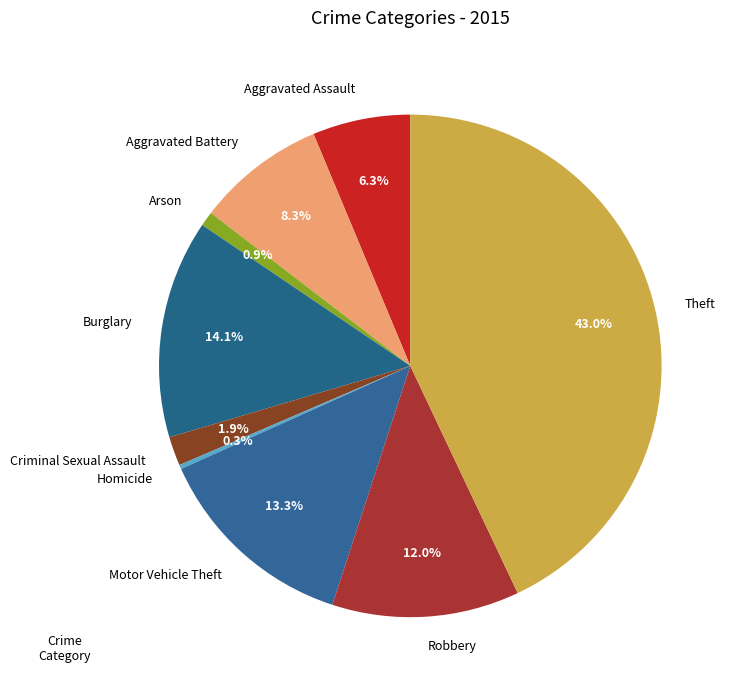

Between Theft and Criminal Sexual Assault, which is larger?

Theft